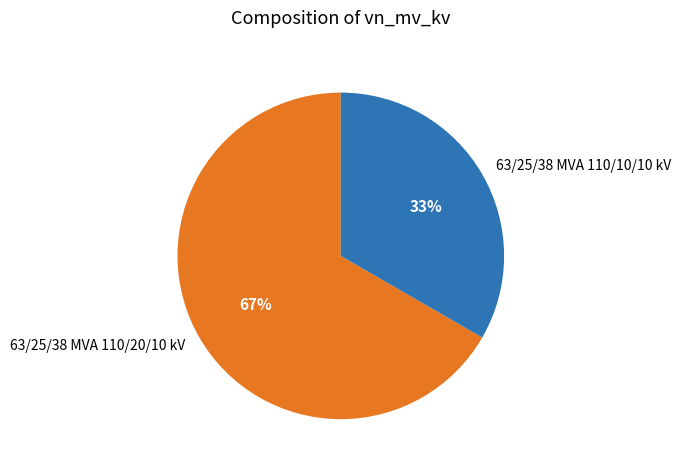

Which slice is the largest?

63/25/38 MVA 110/20/10 kV